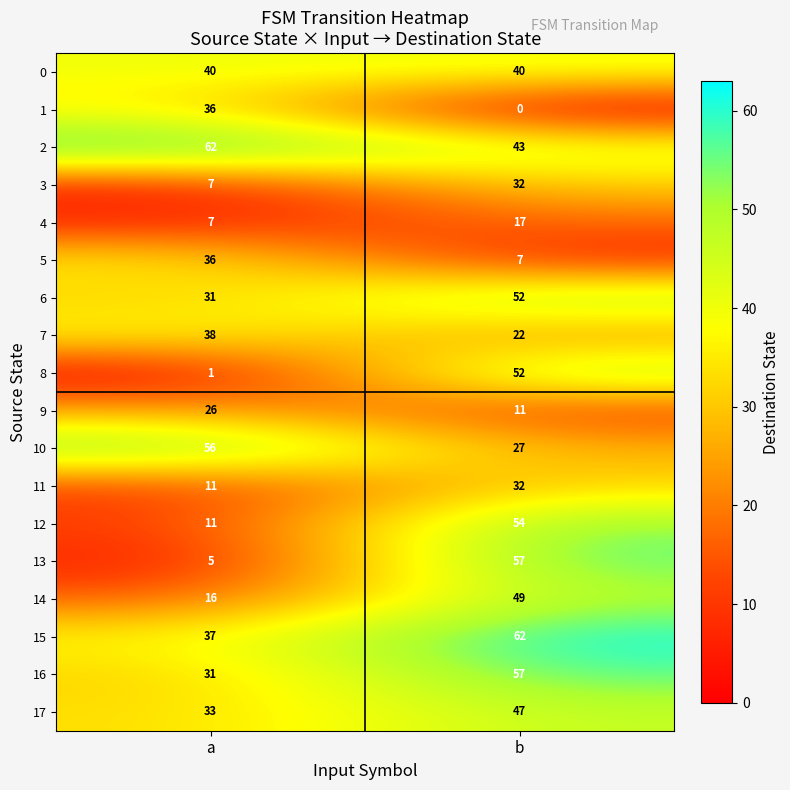

Where is 9 nearest to the value 18?

b